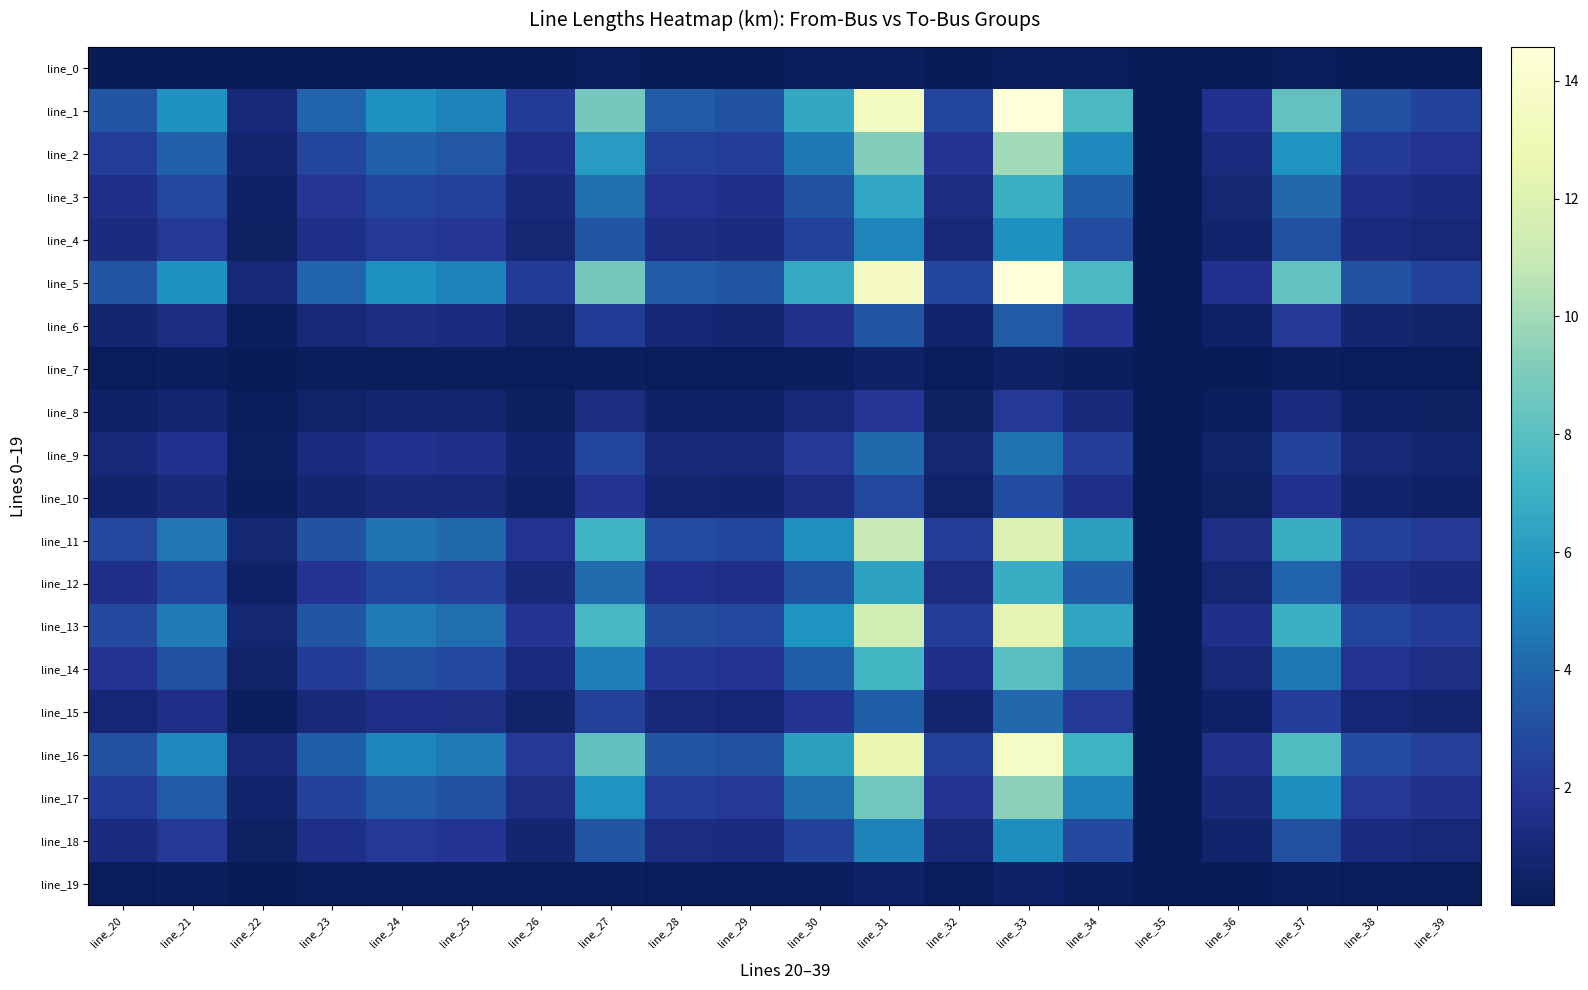

List the series in order of their peak value, highest first.

line_5, line_1, line_16, line_13, line_11, line_2, line_17, line_14, line_3, line_12, line_4, line_18, line_9, line_15, line_6, line_10, line_8, line_19, line_7, line_0